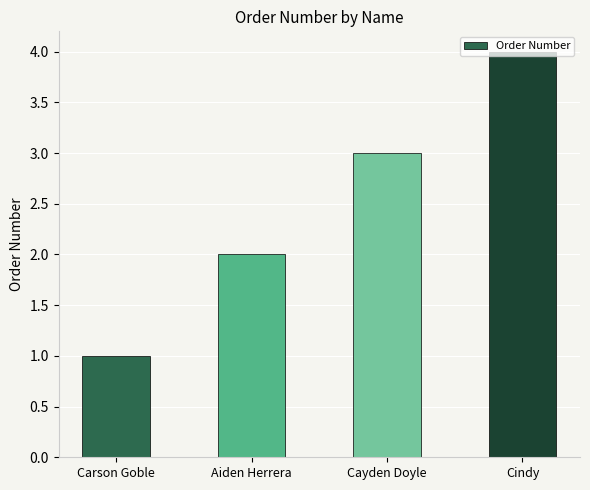

What is the label of the 1st bar from the right?

Cindy